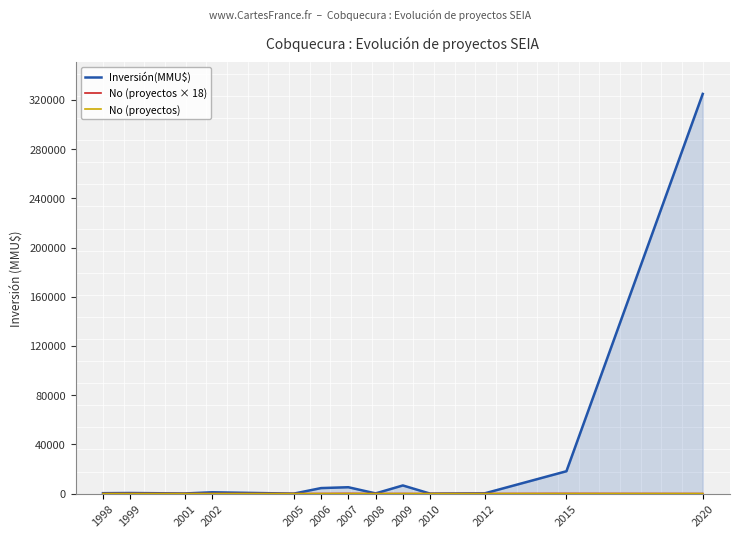

True or false: No (proyectos × 18) has a value of 25 at 2001.

False